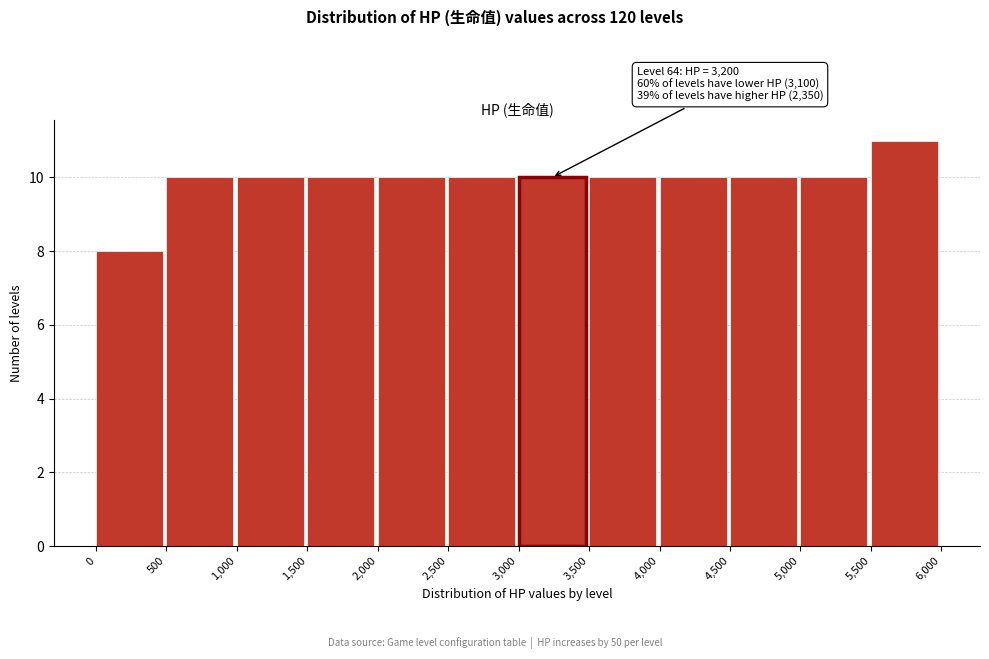

Which range on the x-axis has the tallest bar?

5,500 to 6,000